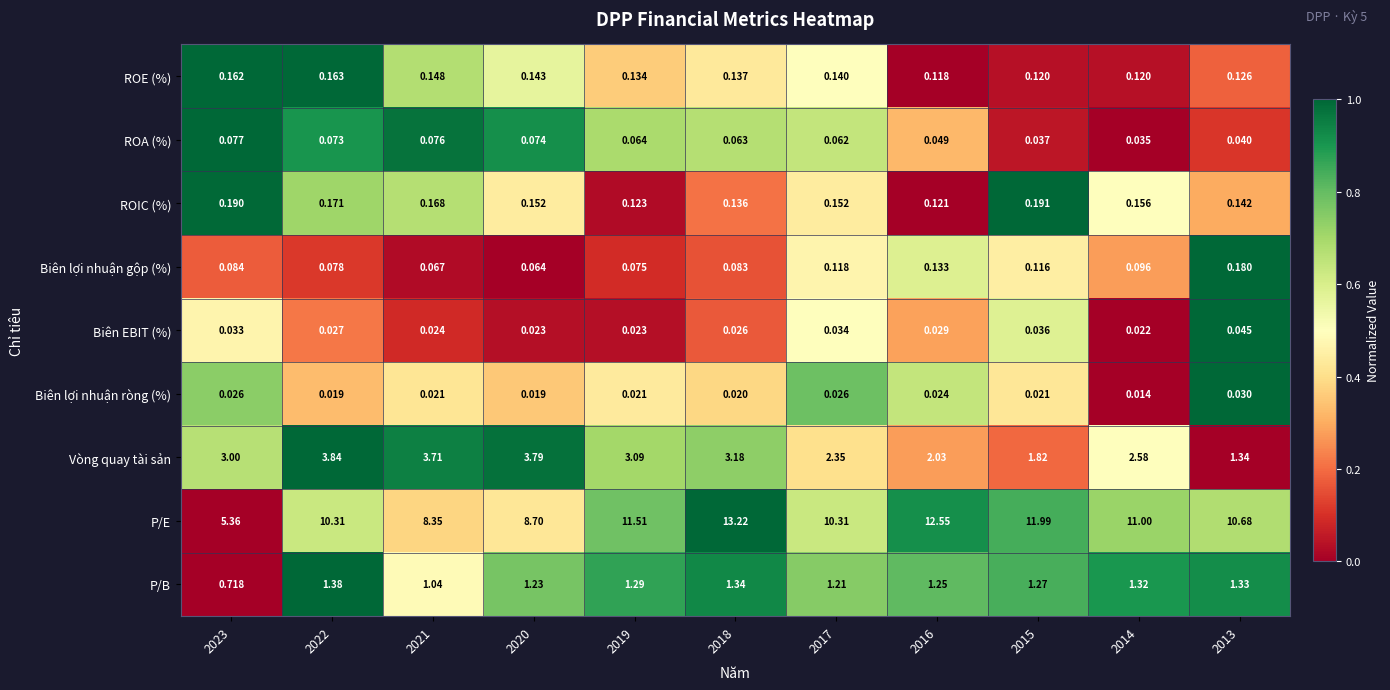

Rank the series at 2014 from lowest to highest value.

Biên lợi nhuận ròng (%), Biên EBIT (%), ROA (%), Biên lợi nhuận gộp (%), ROE (%), ROIC (%), P/B, Vòng quay tài sản, P/E